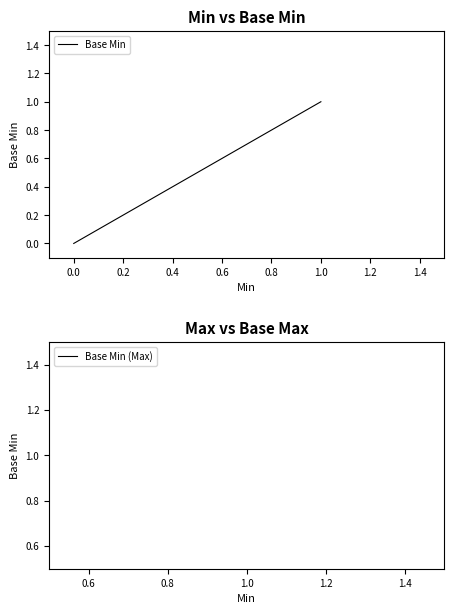

True or false: Base Min (Max) and Base Min cross at least once.

False